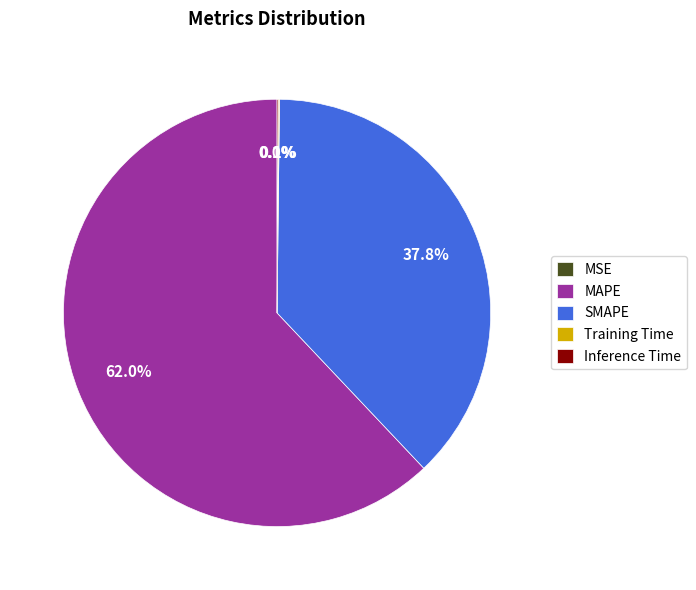

What percentage is NOT represented by MAPE?

38.0%